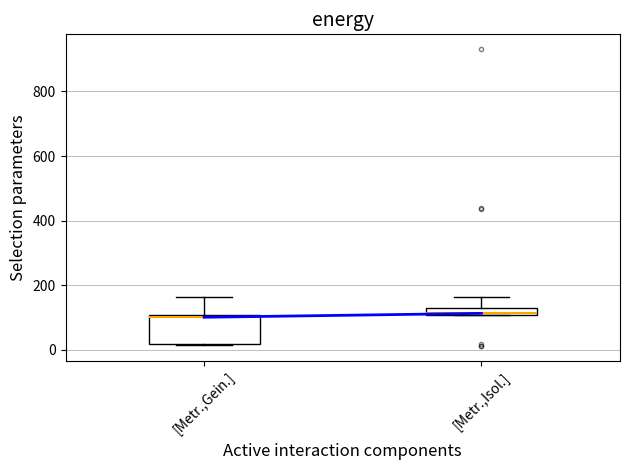

Where is the upper edge of the box for [Metr.,Isol.] on the y-axis? The values are not printed on the chart, so give them approximately, as read against the axis.

120